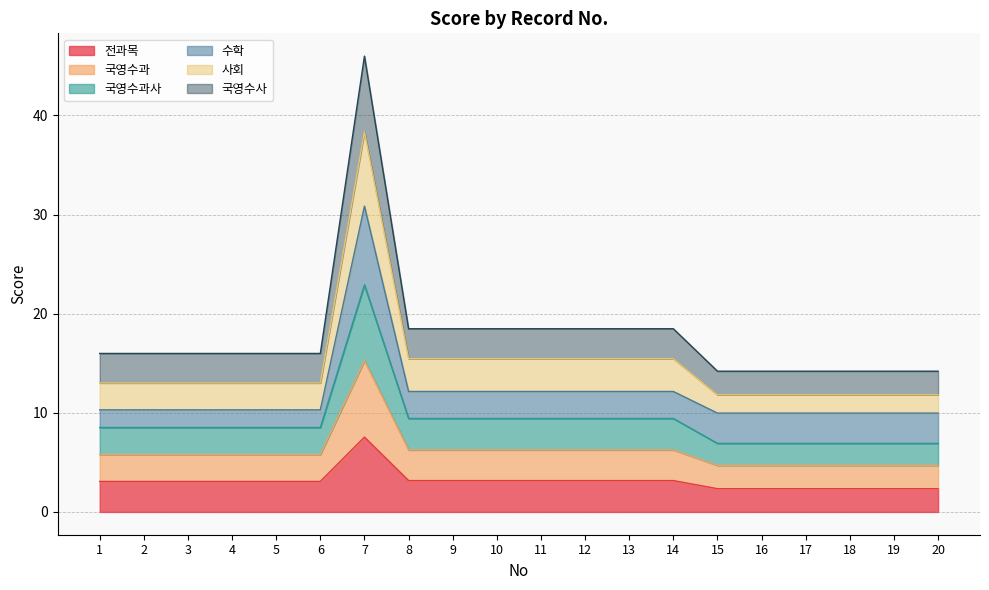

True or false: 국영수과사 and 국영수사 intersect in this chart.

False